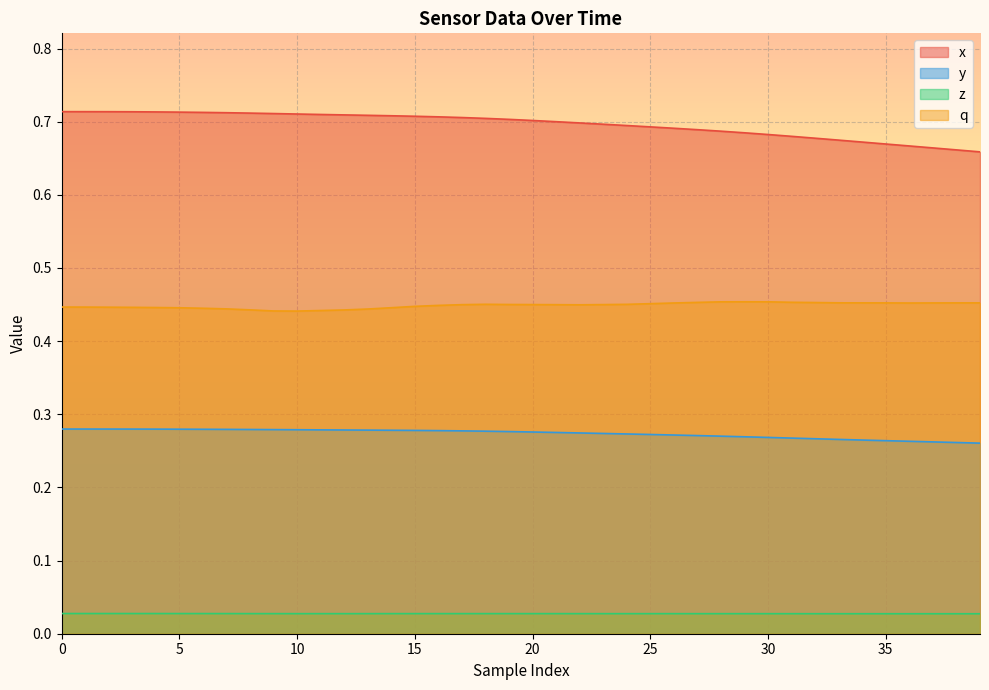

At 28, list the series in order from largest to smallest.

x, q, y, z